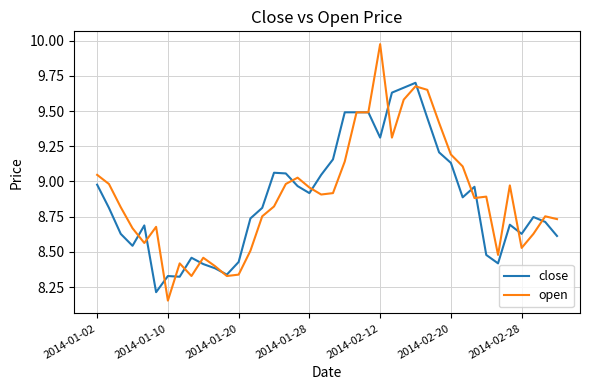

Which series has the widest spread of values?

open